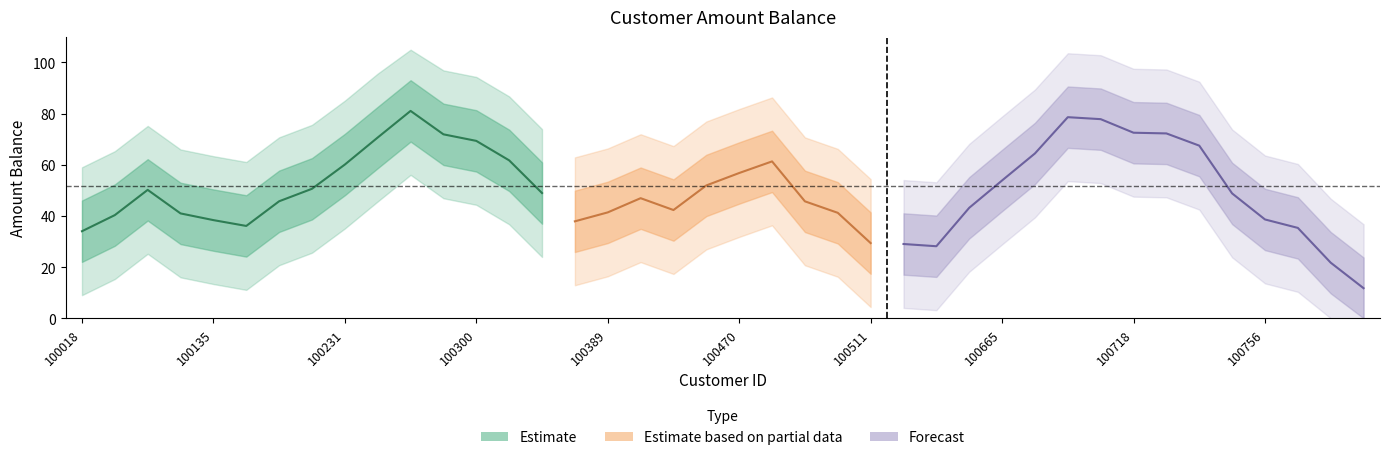

Where does the data first go above 56?

100018